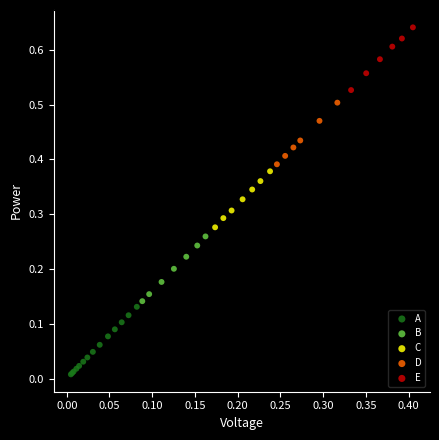

Which series reaches the maximum Y coordinate?

E